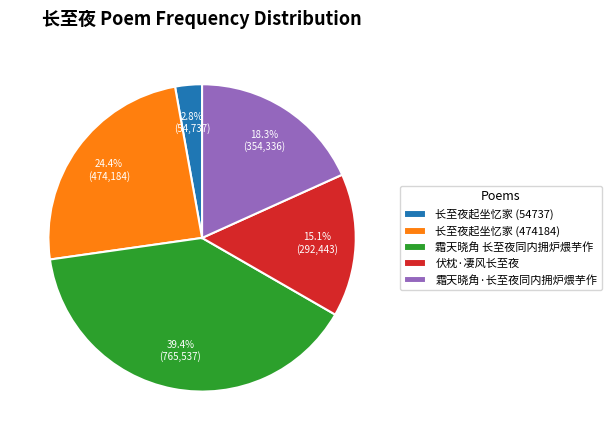

To the nearest percent, what percentage of the pie is 伏枕·凄风长至夜?

15%